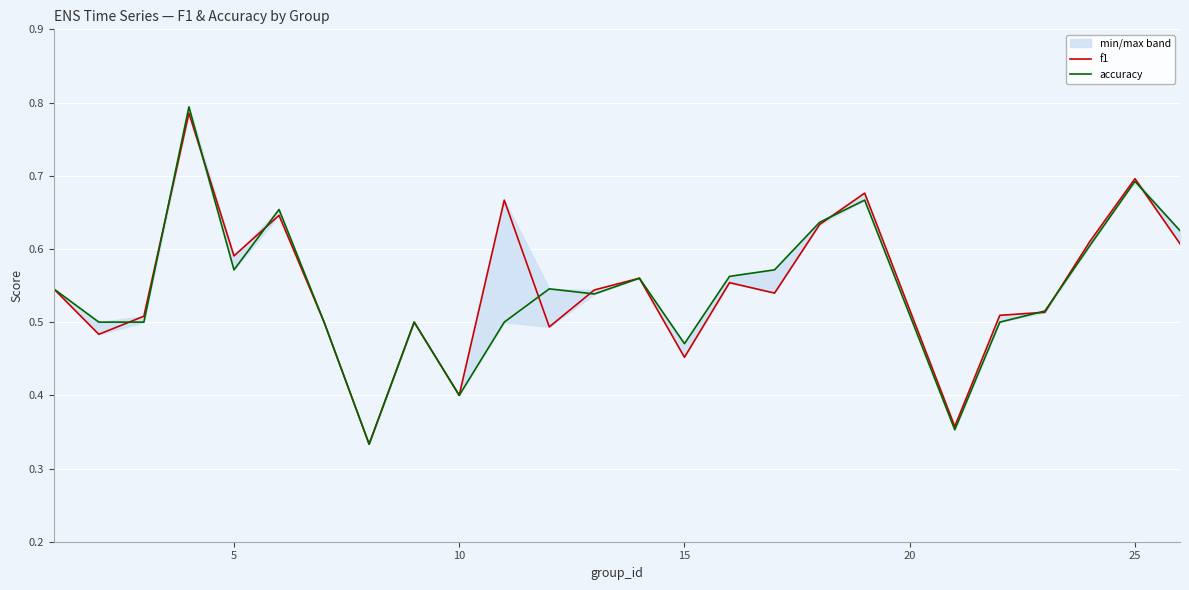

After their last crossing, which series has the higher values: accuracy or f1?

accuracy